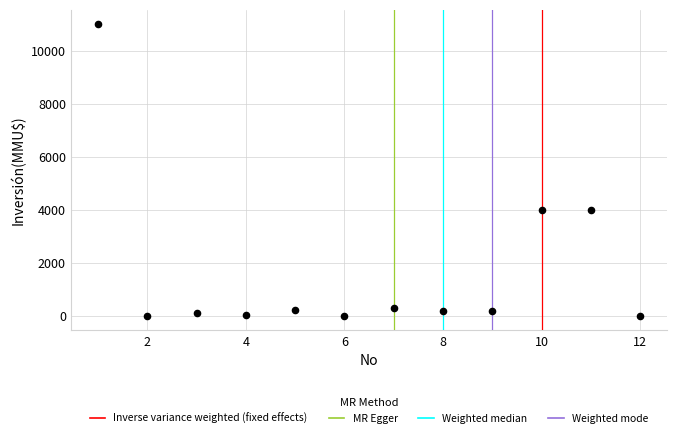

What is the average X value?

6